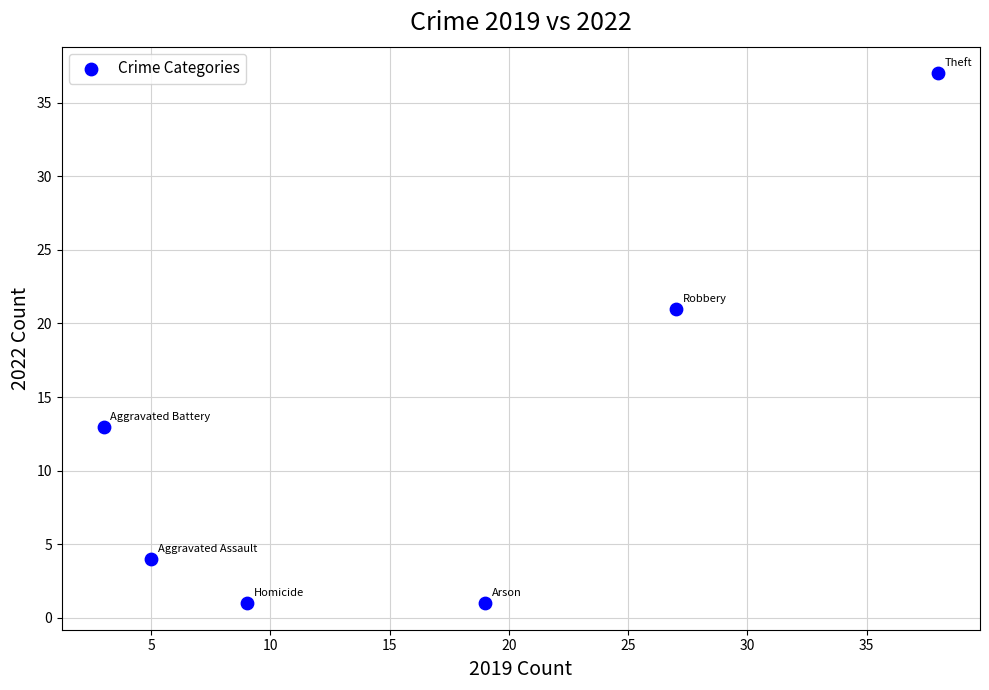

What is the average X value?

17